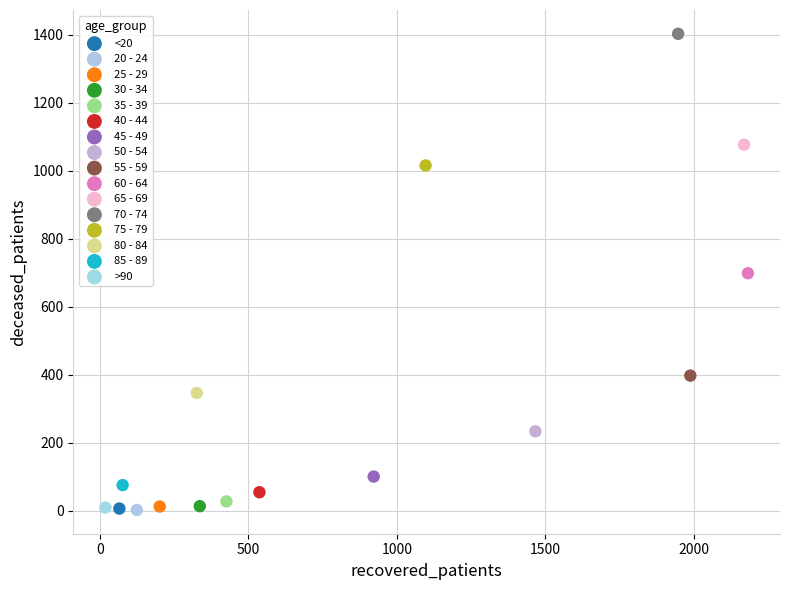

What are all the series names shown in the legend?

<20, 20 - 24, 25 - 29, 30 - 34, 35 - 39, 40 - 44, 45 - 49, 50 - 54, 55 - 59, 60 - 64, 65 - 69, 70 - 74, 75 - 79, 80 - 84, 85 - 89, >90